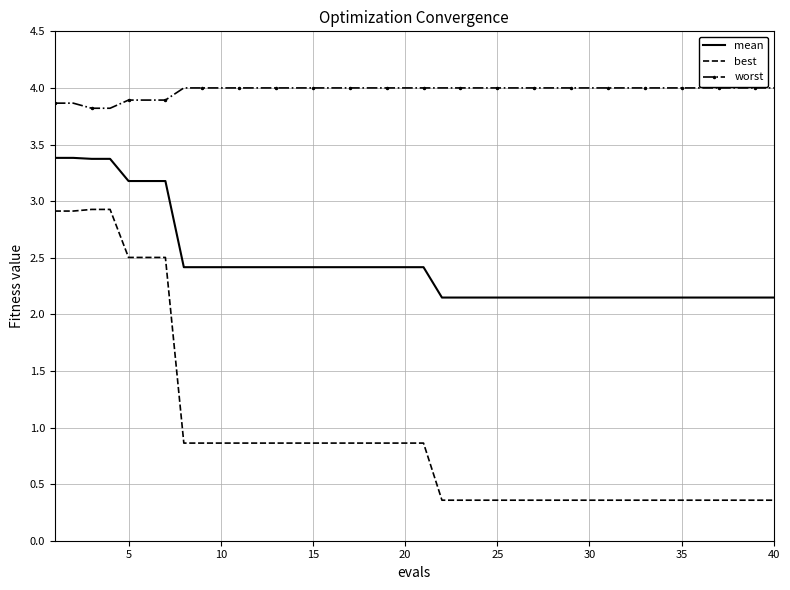

Which series has the largest range (max minus min)?

best